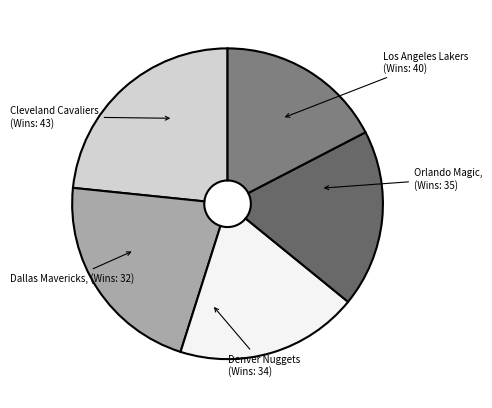

True or false: Dallas Mavericks accounts for 17% of the total.

True